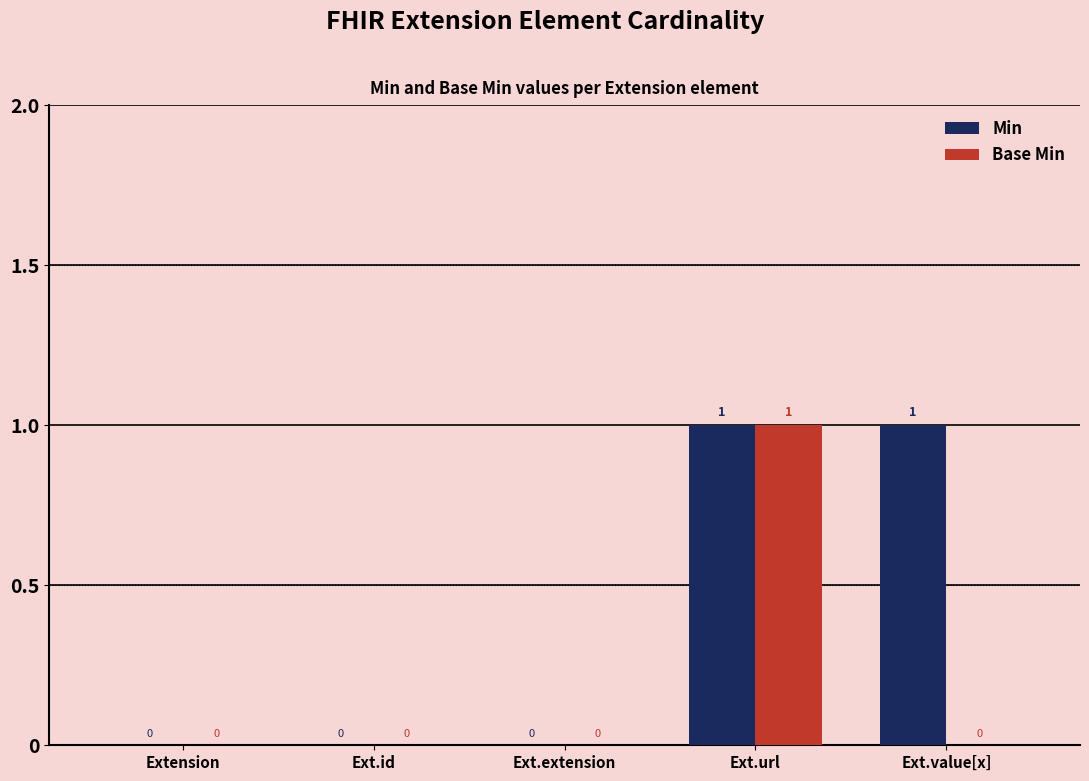

Between Ext.id and Ext.value[x], which series saw the biggest shift?

Min